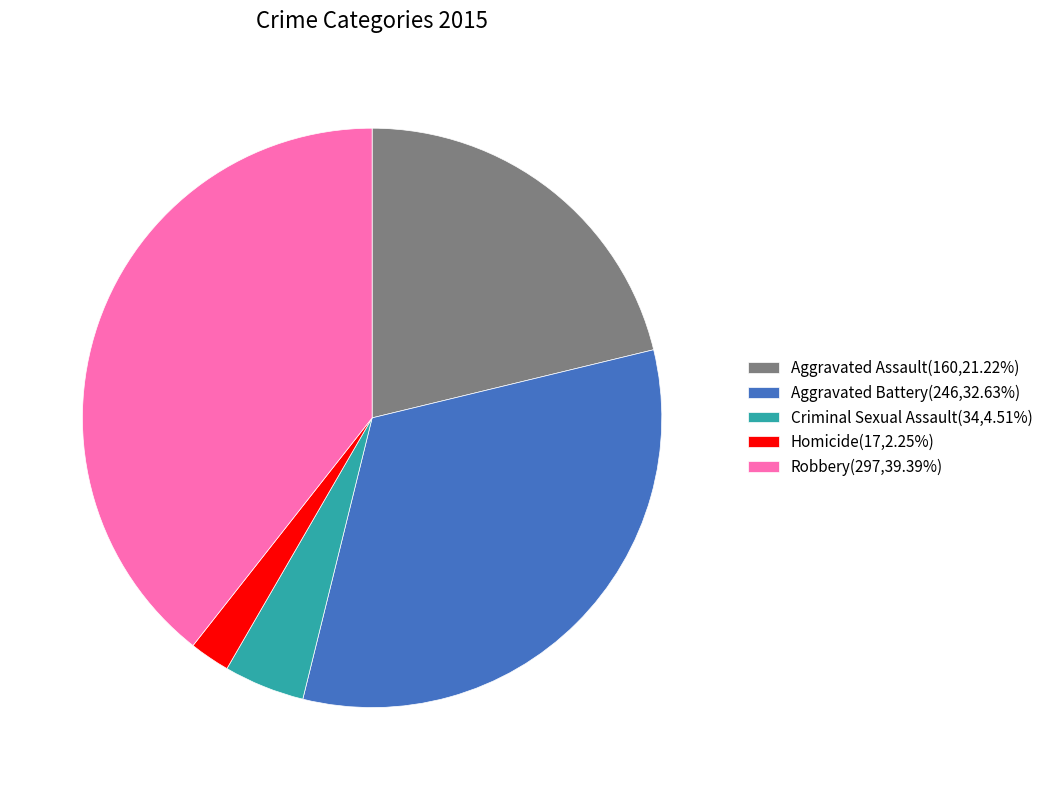

Between Robbery and Homicide, which is larger?

Robbery